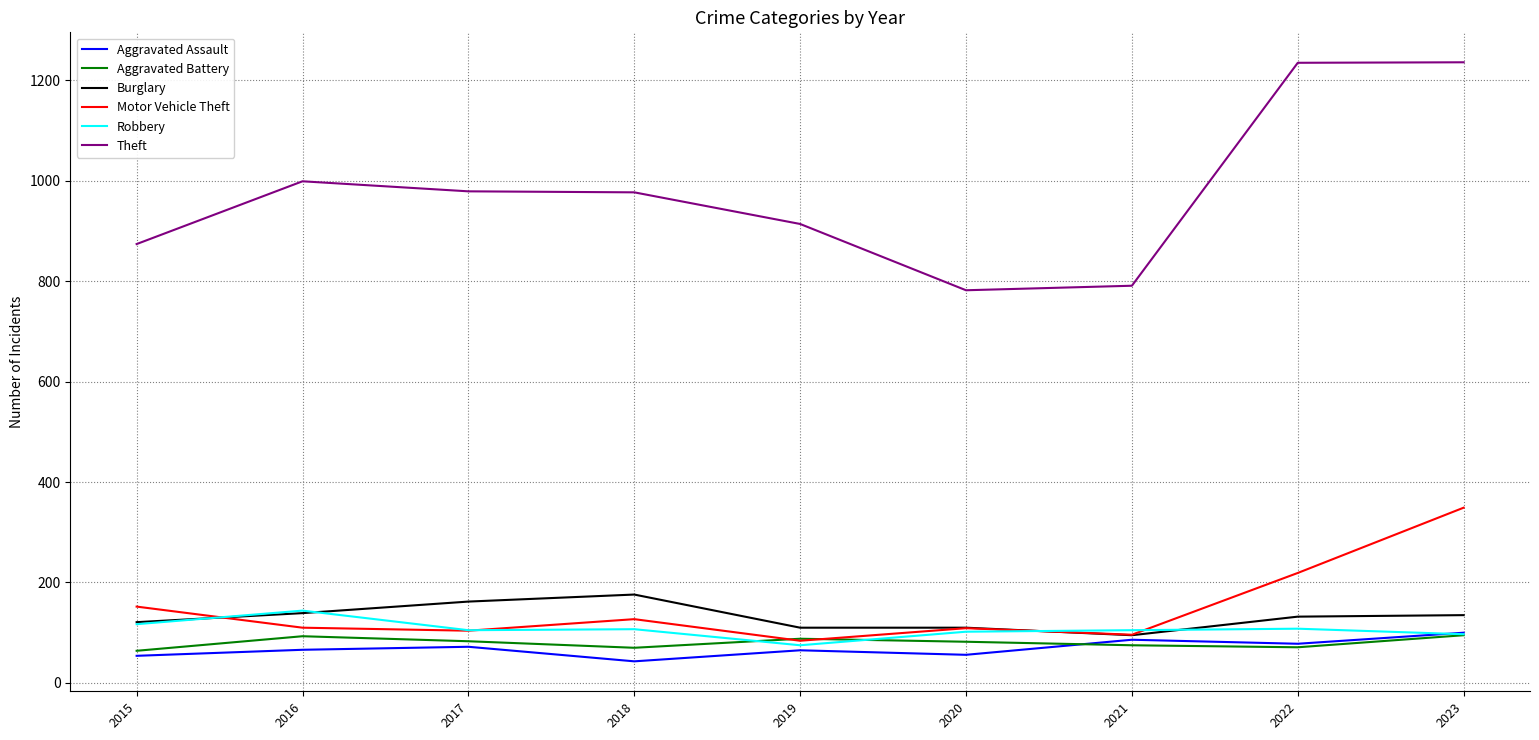

Which series has the widest spread of values?

Theft